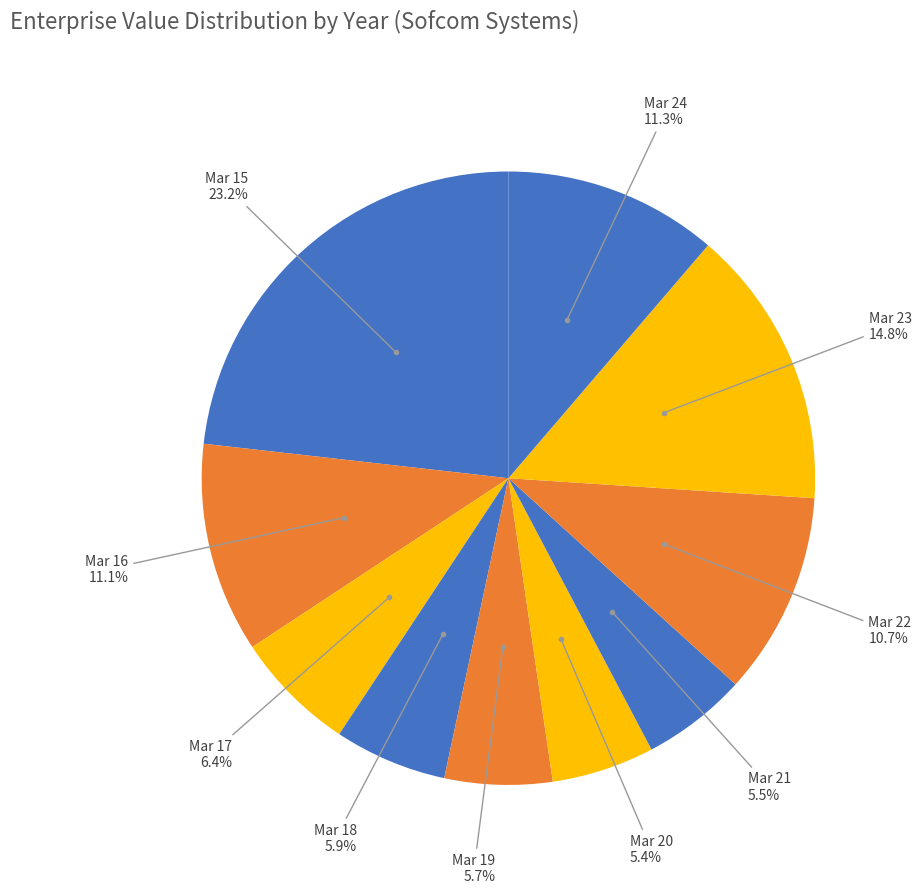

Rank the categories by value from highest to lowest.

Mar 15, Mar 23, Mar 24, Mar 16, Mar 22, Mar 17, Mar 18, Mar 19, Mar 21, Mar 20